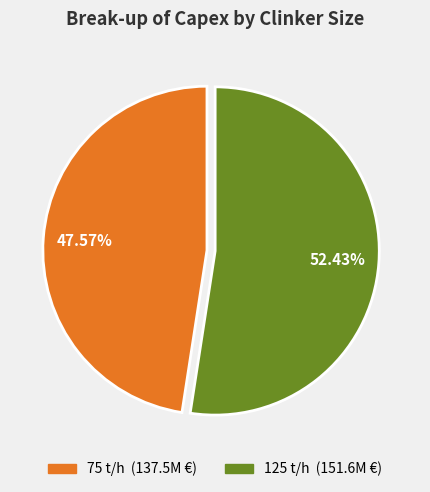

Count the number of slices in the pie.

2